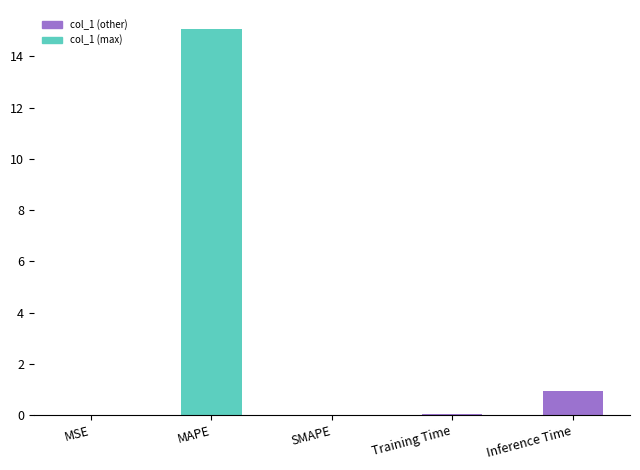

Reading right to left, extract all data points from this chart.

0.9	0.1	0.0	15.1	0.0